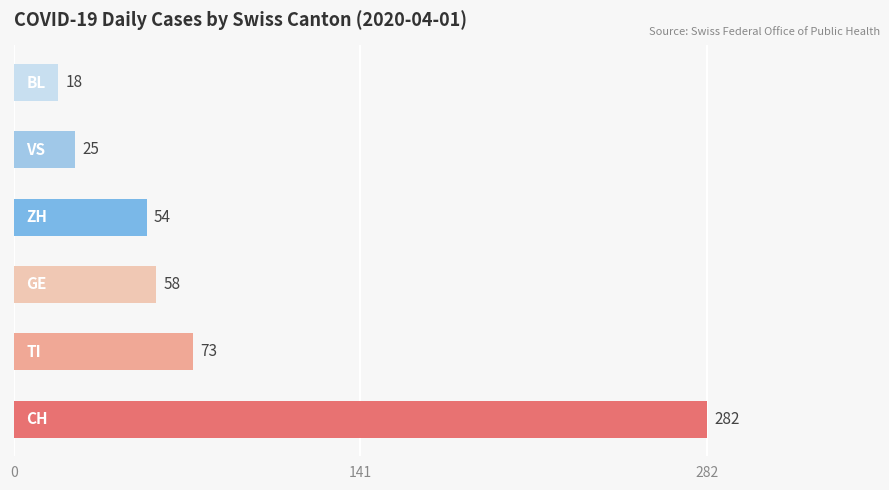

What is the smallest value displayed?

18